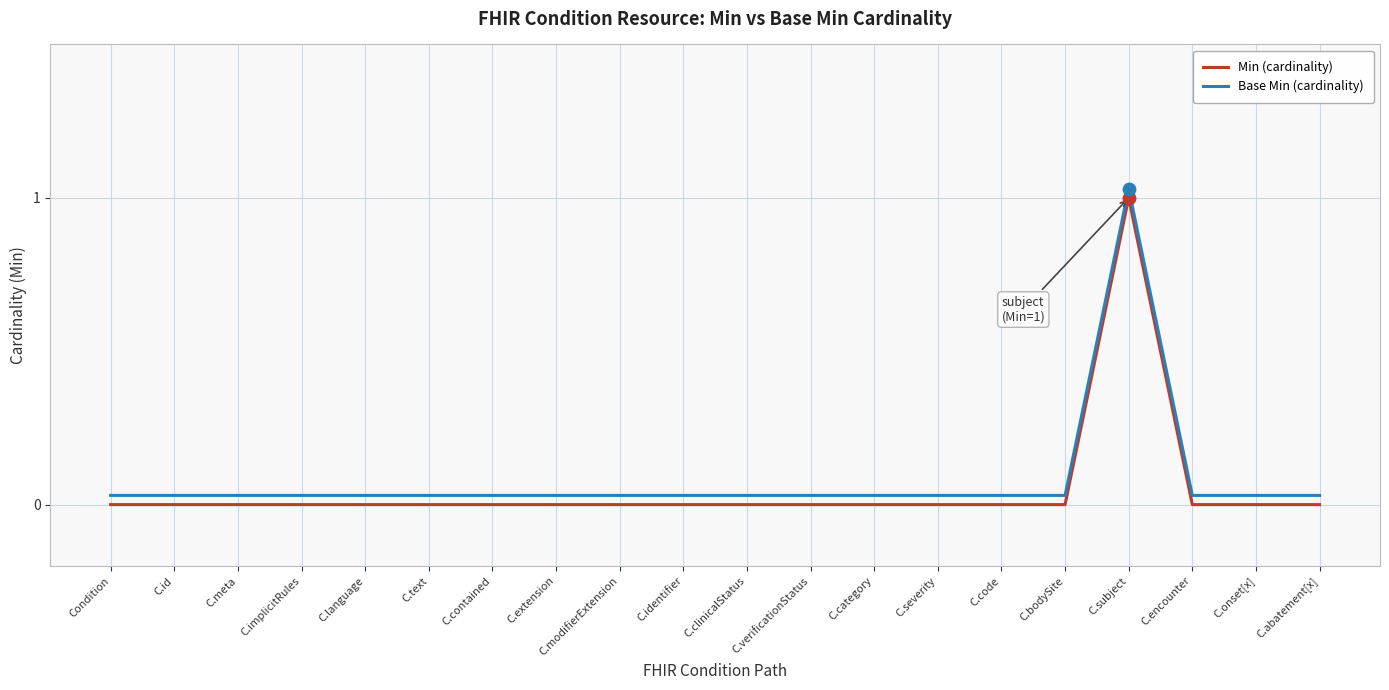

At which category is the sum across all series the highest?

C.subject